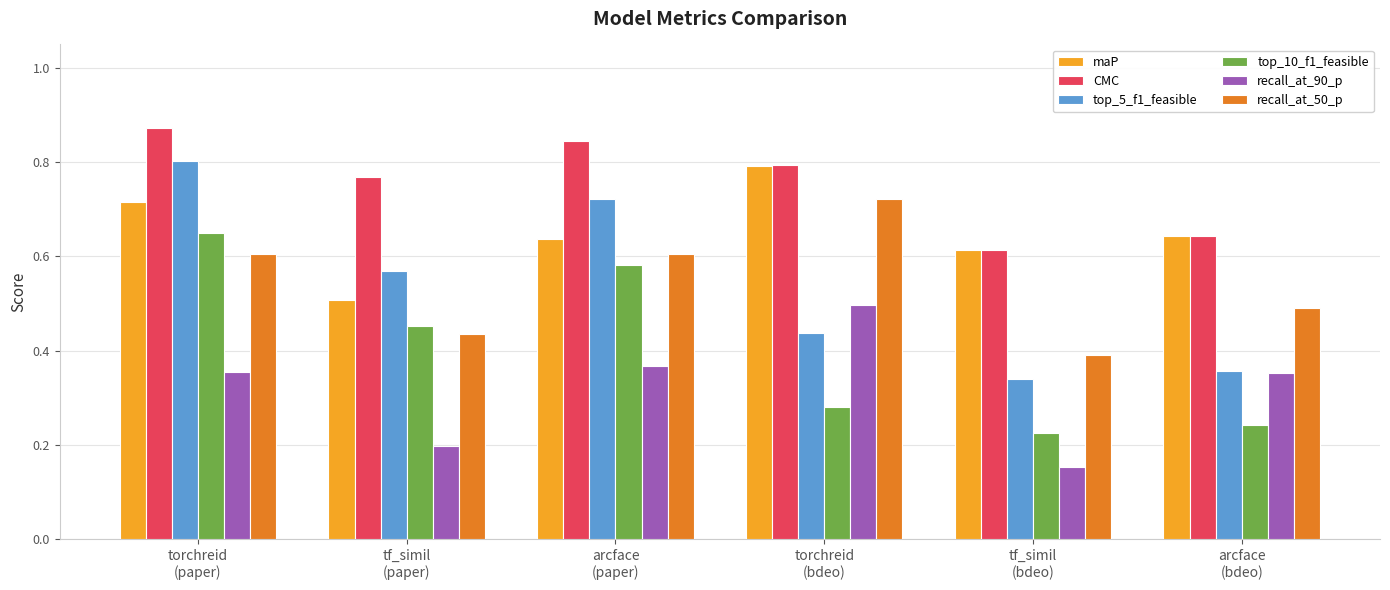

What is the sum of all top_5_f1_feasible values?

3.2